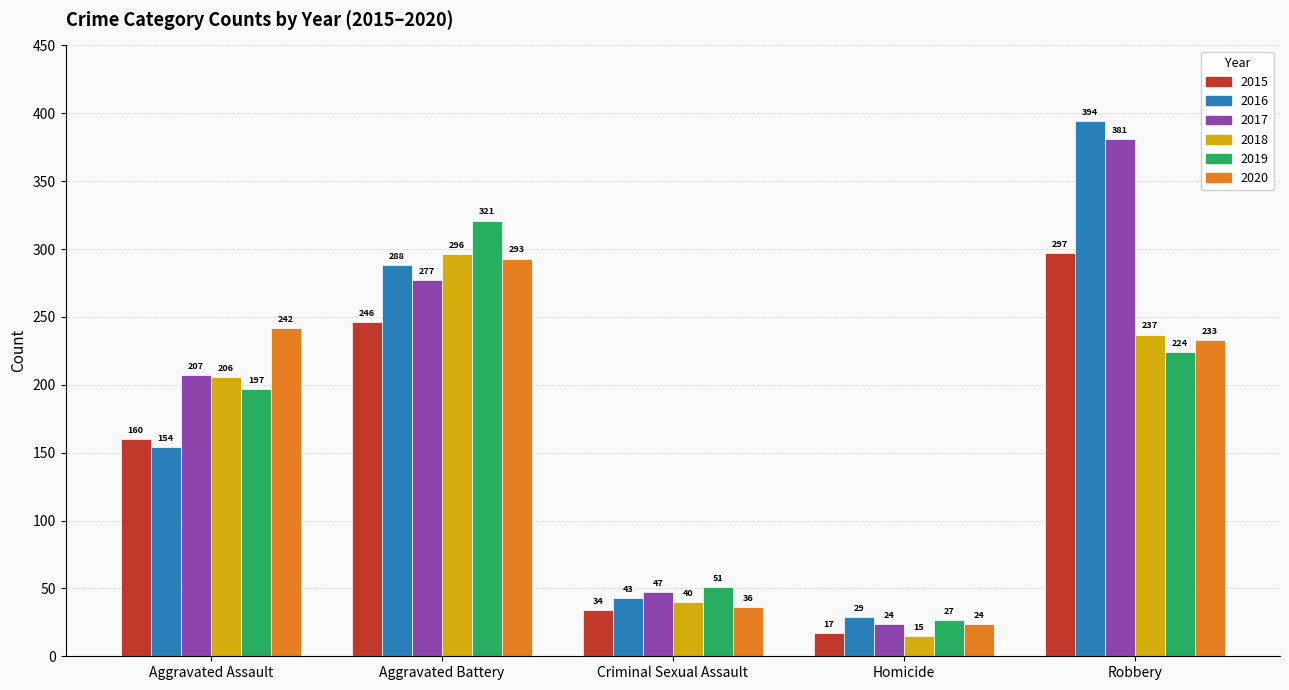

Rank the series by their maximum value, from highest to lowest.

2016, 2017, 2019, 2015, 2018, 2020